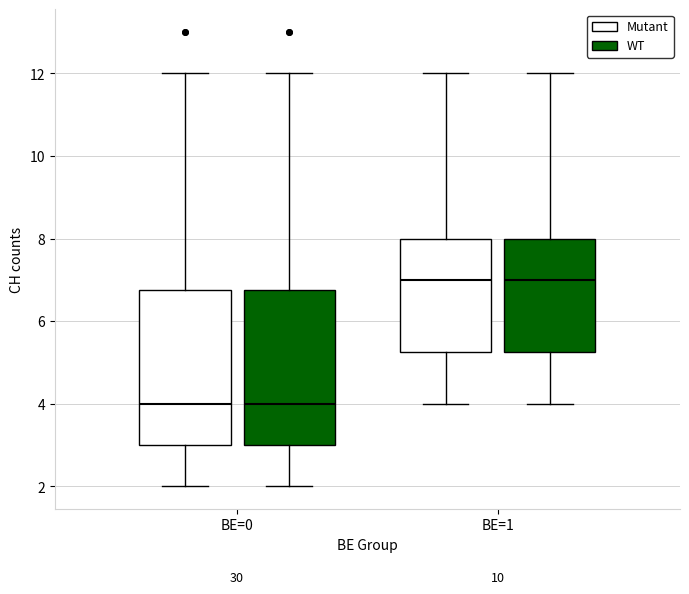

Reading left to right, transcribe this box plot: for each box, give where its median line is, the range the box spans, and where its two whiskers end, as read against the y-axis. The values are not printed on the chart, so give them approximately, as read against the axis.

BE=0 (Mutant): median 4.0, box 3.0 to 6.8, whiskers 2.0 to 12.0
BE=0 (WT): median 4.0, box 3.0 to 6.8, whiskers 2.0 to 12.0
BE=1 (Mutant): median 7.0, box 5.2 to 8.0, whiskers 4.0 to 12.0
BE=1 (WT): median 7.0, box 5.2 to 8.0, whiskers 4.0 to 12.0